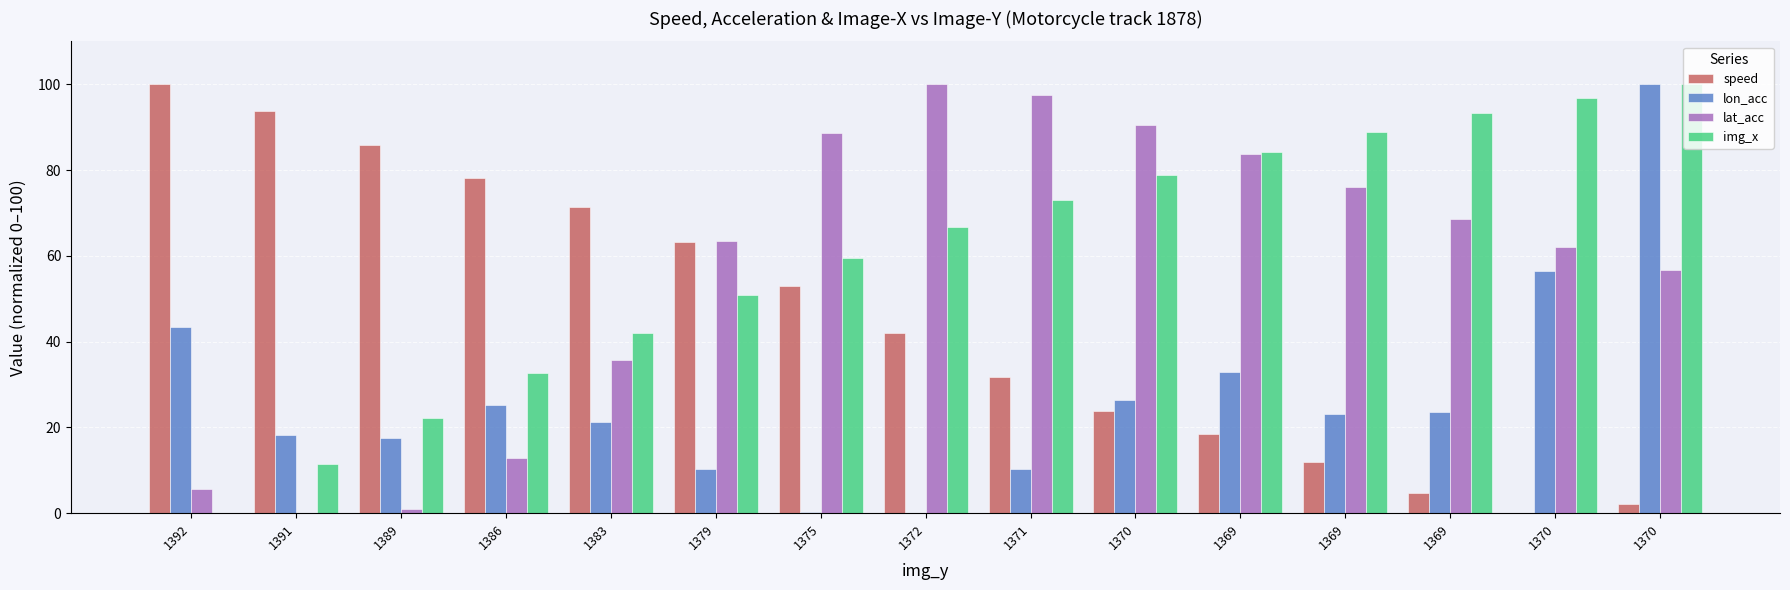

Count the number of categories in the chart.

15